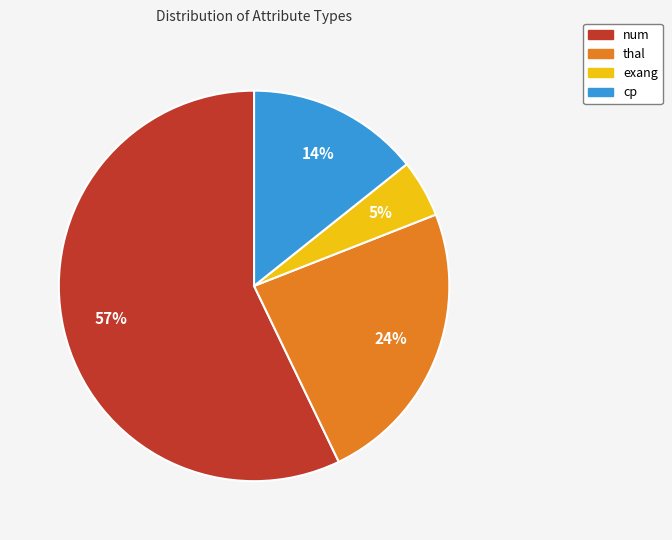

The num slice represents 46% of the pie. True or false?

False